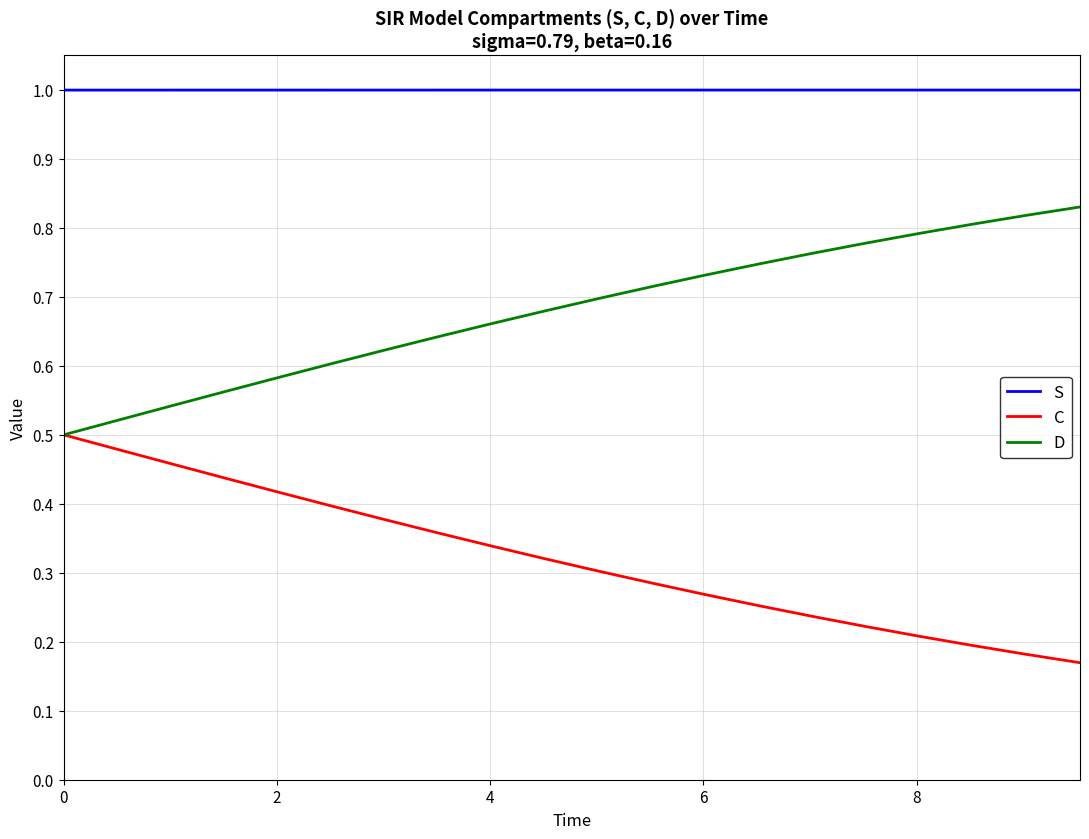

Which series has the largest total across all categories?

S